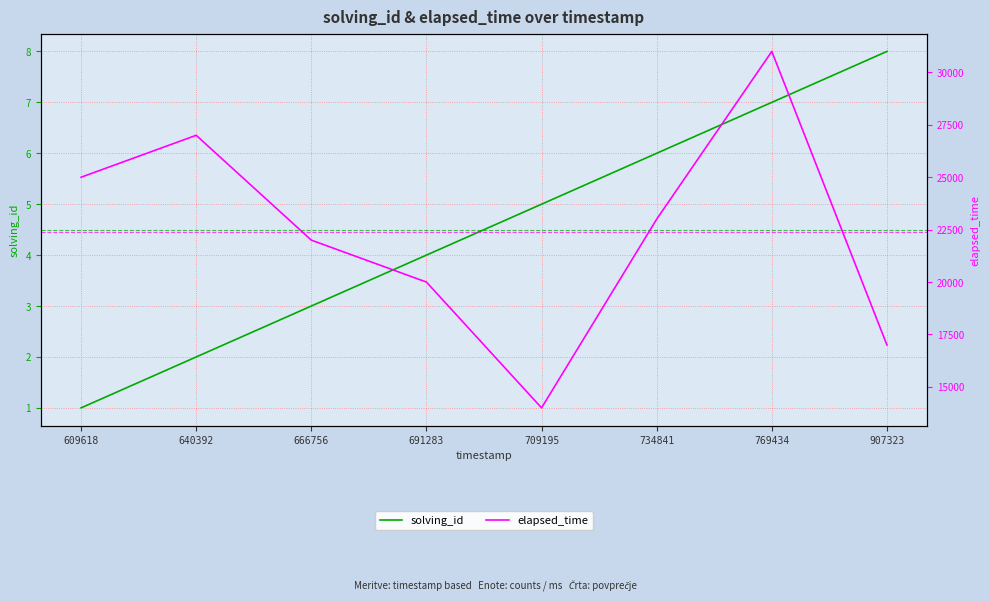

What is the difference between the maximum and second lowest values in the solving_id series?

6